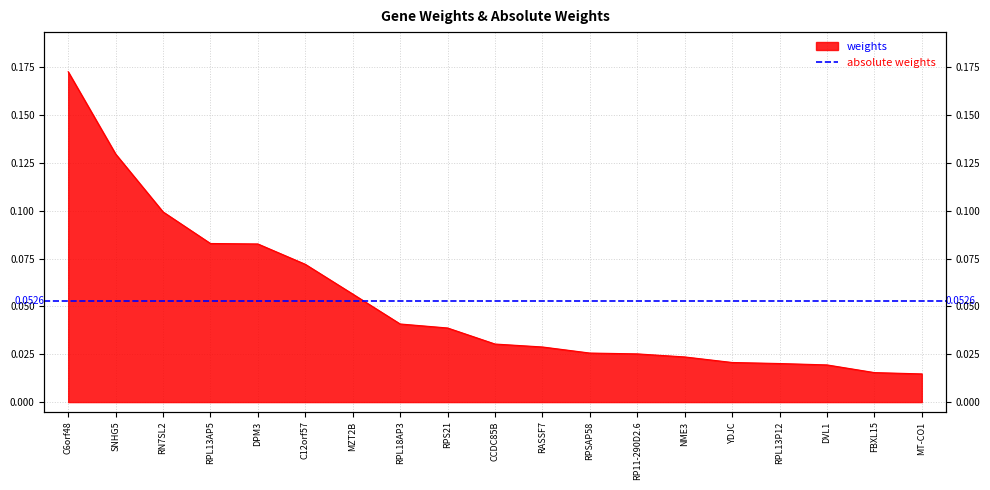

True or false: the data has more than 2 interior local peaks.

False